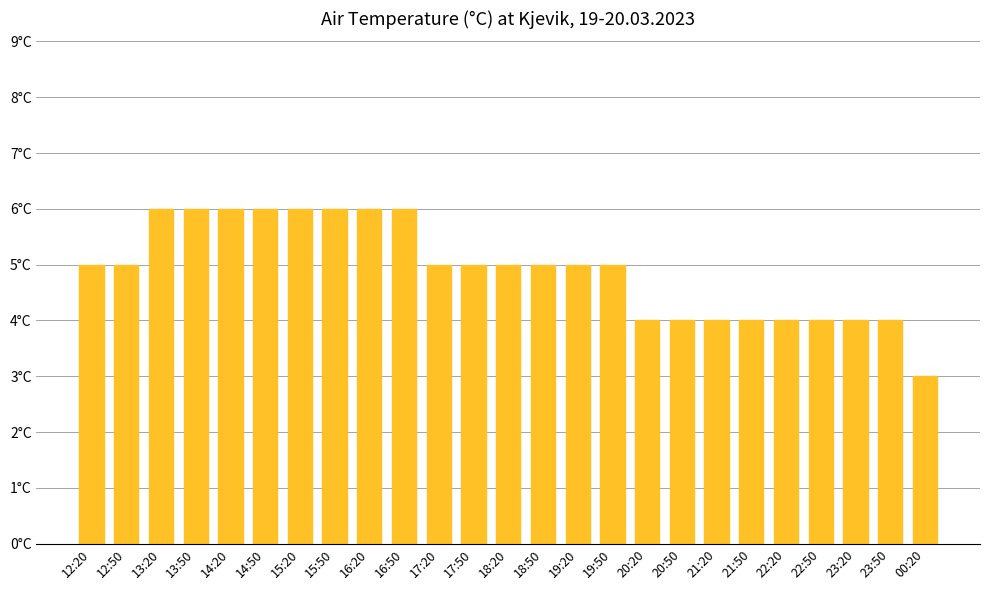

Does the chart contain any negative values?

No